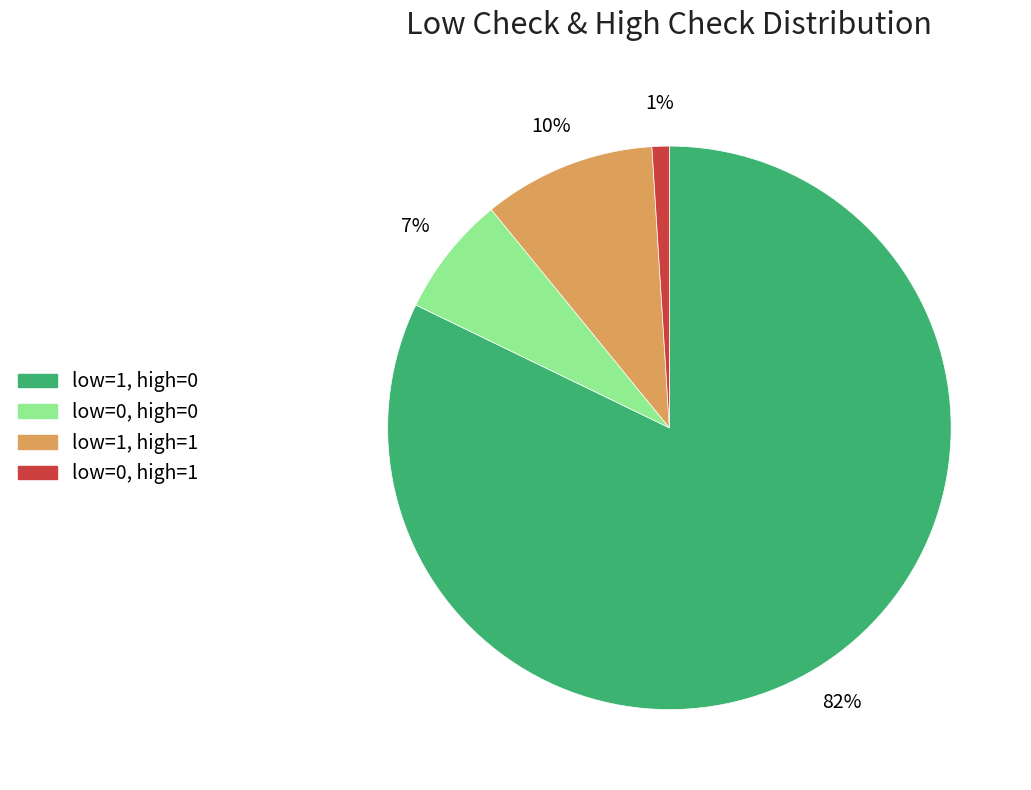

Is there a majority slice in this chart?

Yes